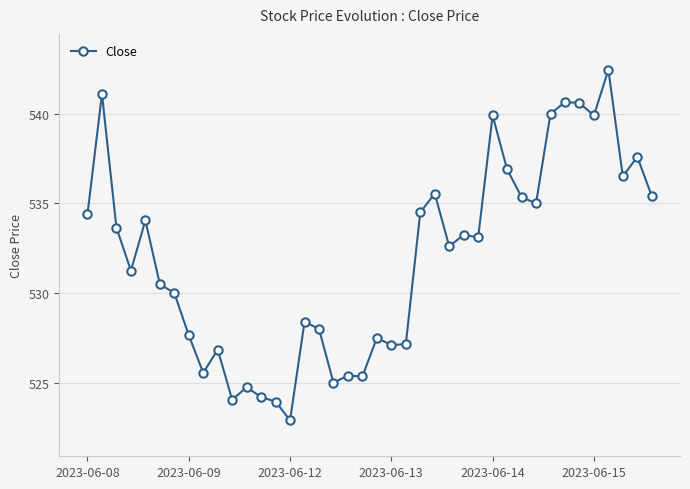

True or false: there are more than 1 points higher than both neighbors.

True